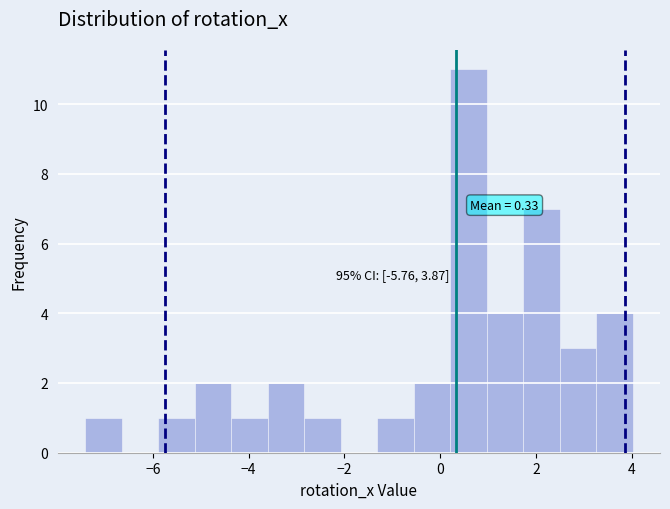

Read against the x-axis, roughly where is the centre of the tallest bar?

0.6